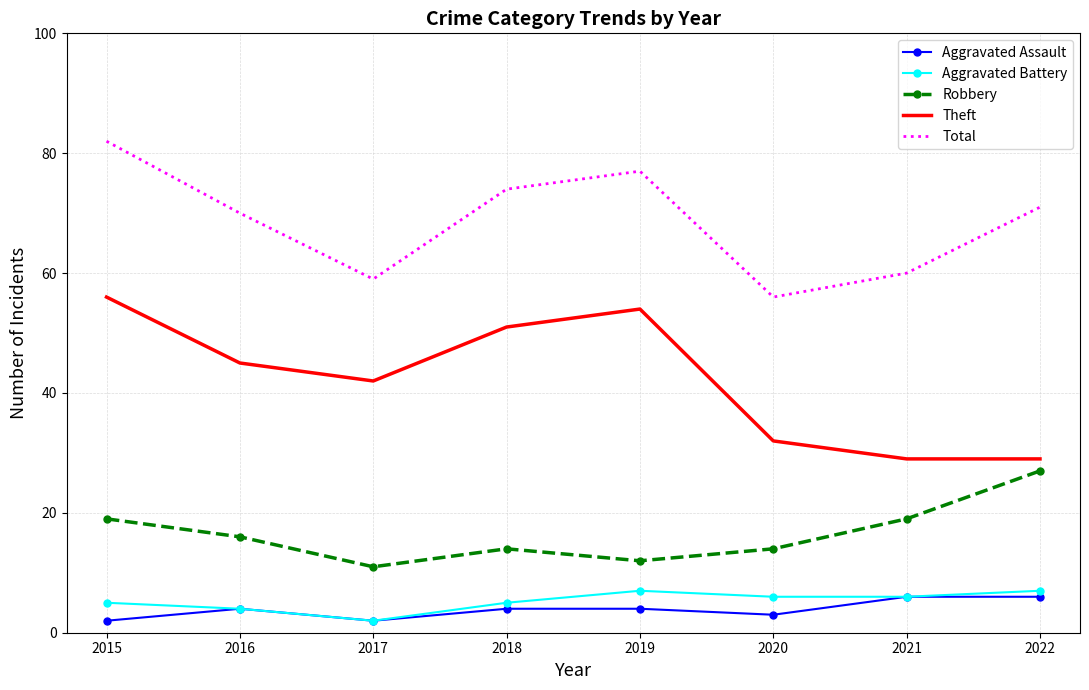

What is the sum of the Aggravated Assault values at 2018 and 2015?

6